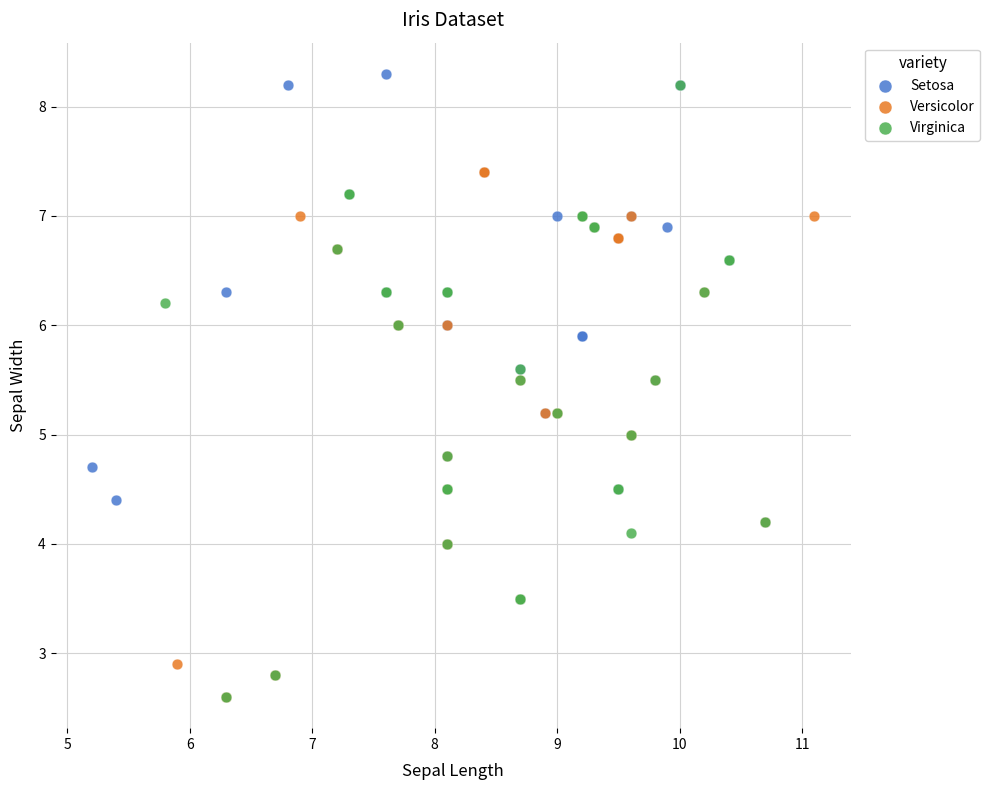

What are all the series names shown in the legend?

Setosa, Versicolor, Virginica